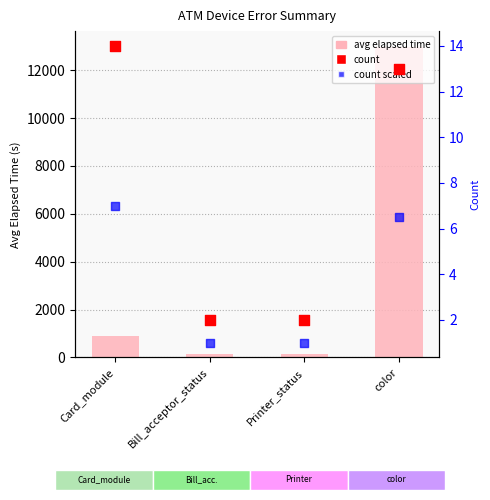

Which series has the largest total across all categories?

avg_elapsed_time